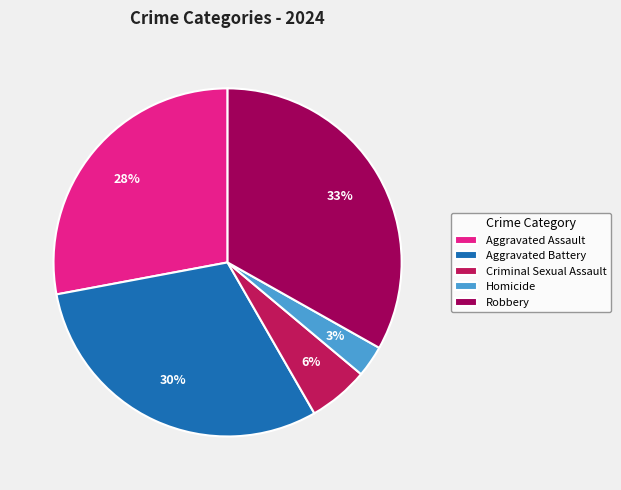

Is it true that Aggravated Battery is 30% of the pie?

True